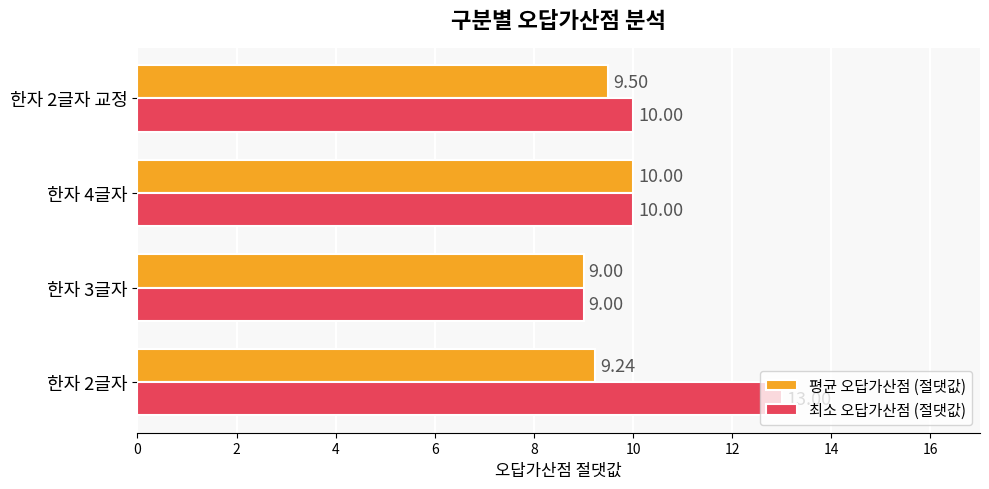

What is the difference between the maximum and second lowest values in the 최소 오답가산점 (절댓값) series?

3.0